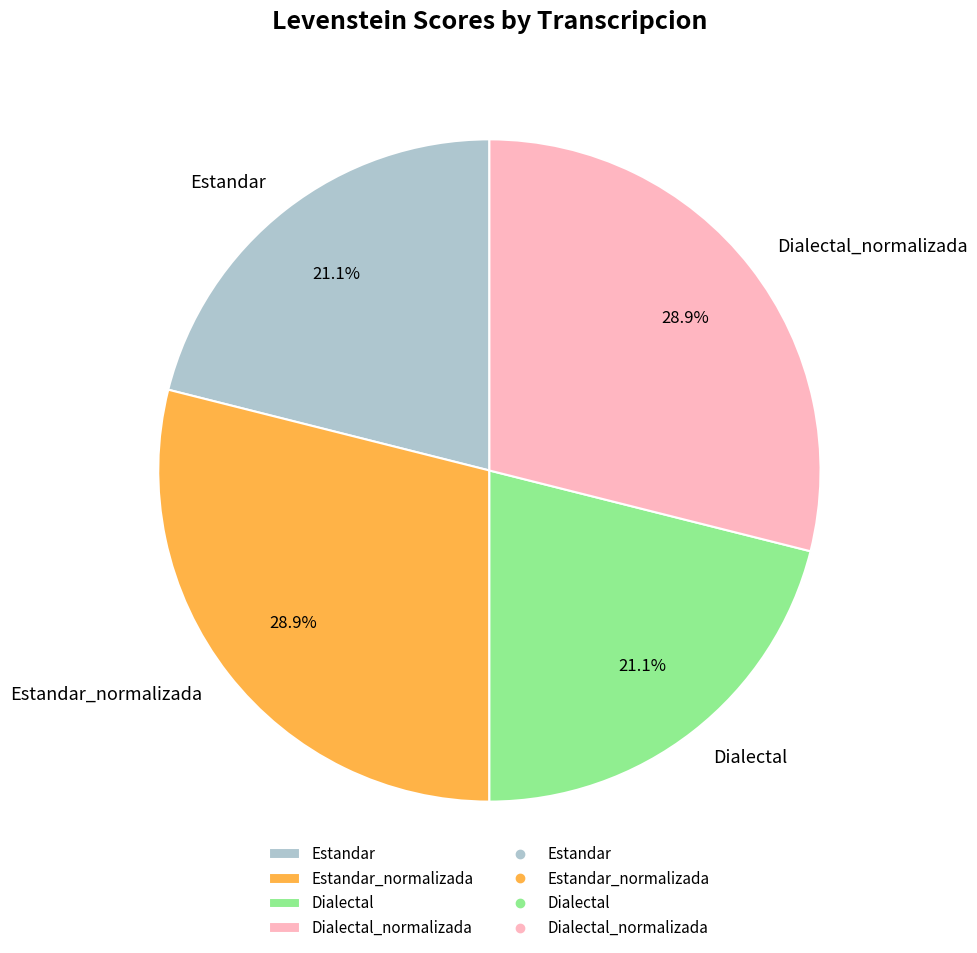

What is the total percentage of Dialectal_normalizada and Dialectal?

50.0%